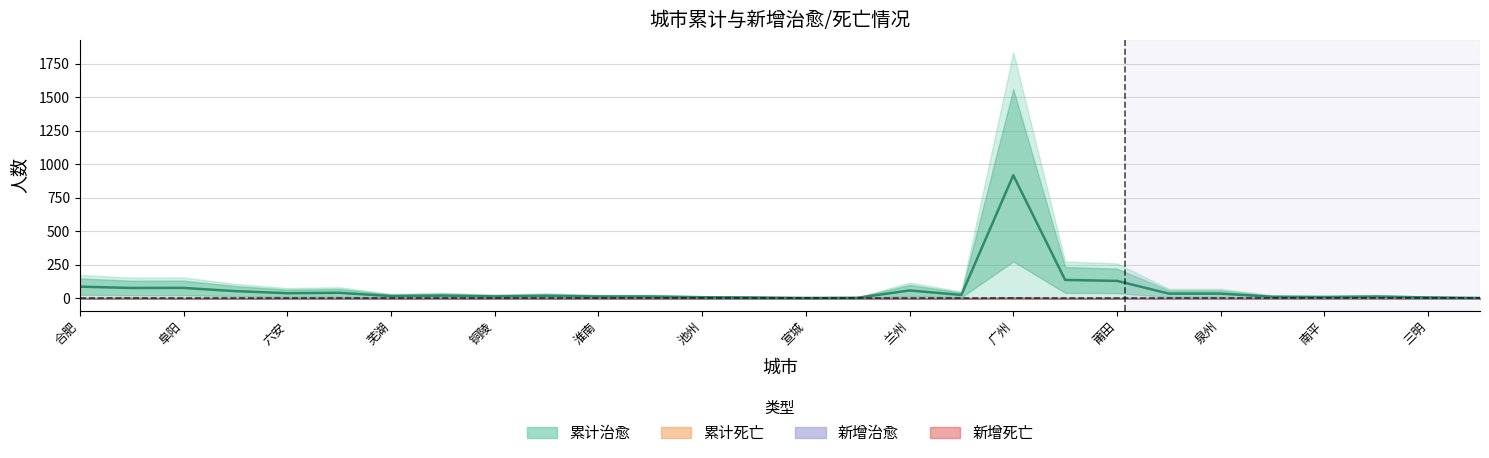

True or false: 累计死亡 has a value of -3 at 南平.

False